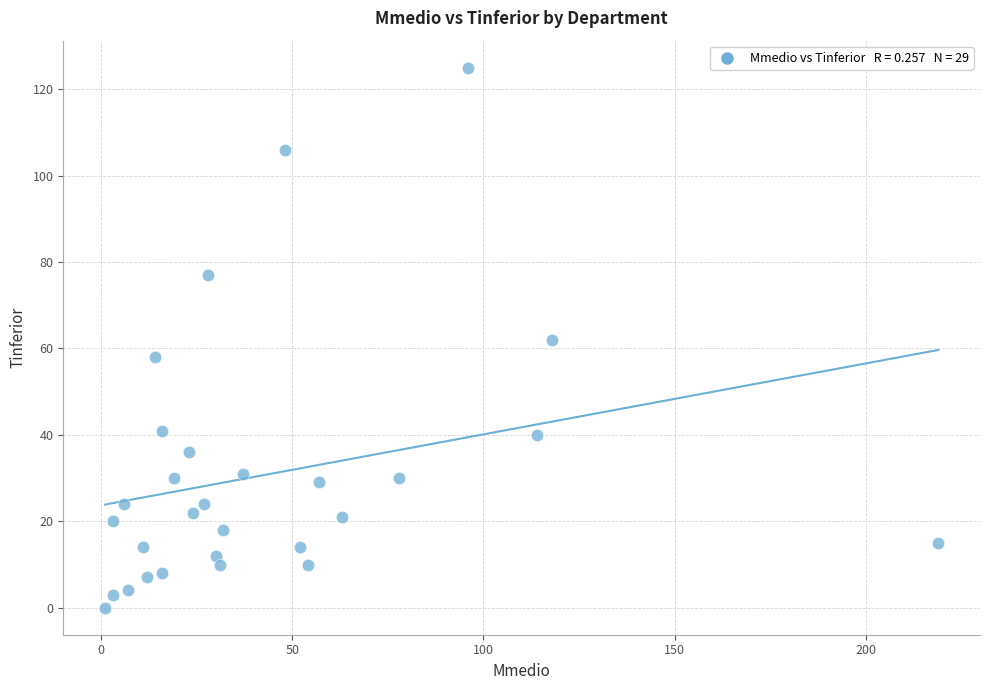

What is the range of X values (max minus min)?

218